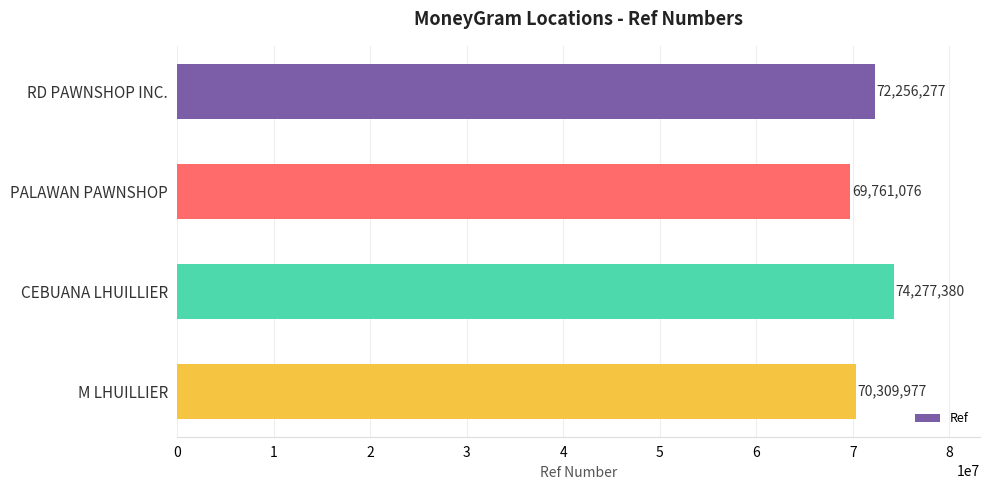

Are the bars horizontal?

Yes